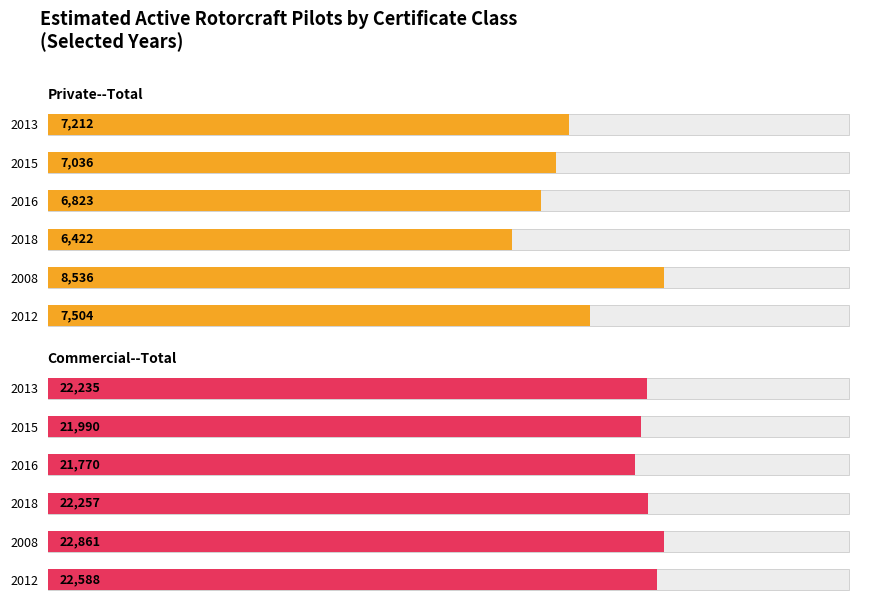

Which series has the largest range (max minus min)?

Private--Total